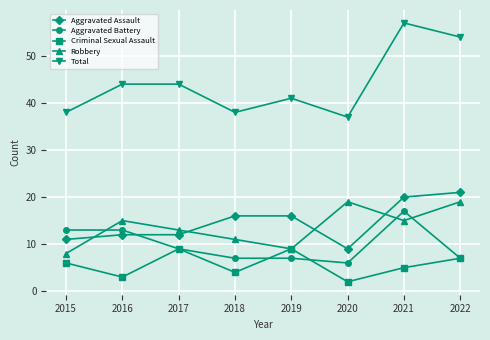

True or false: Criminal Sexual Assault has a value of 14 at 2017.

False